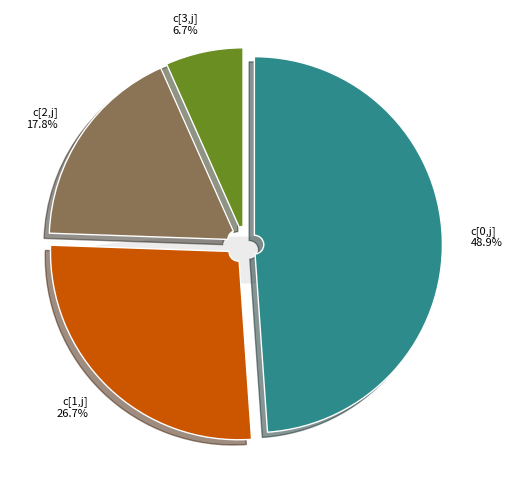

Count the number of slices in the pie.

6